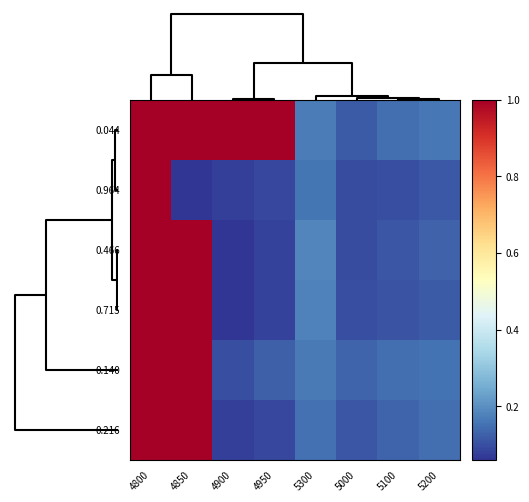

What is the greatest value displayed?

1.0